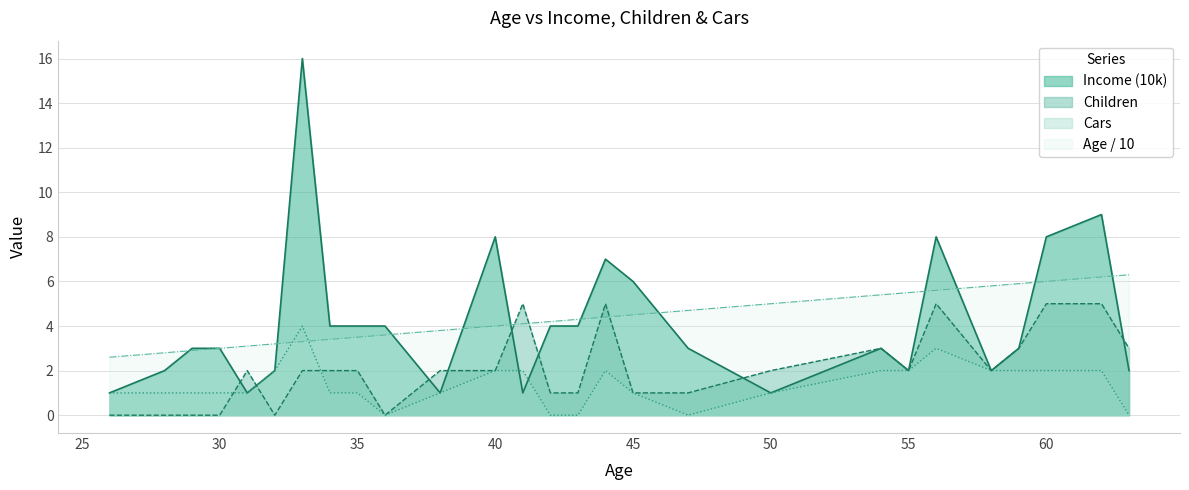

What is the average value of the Children series?

2.1